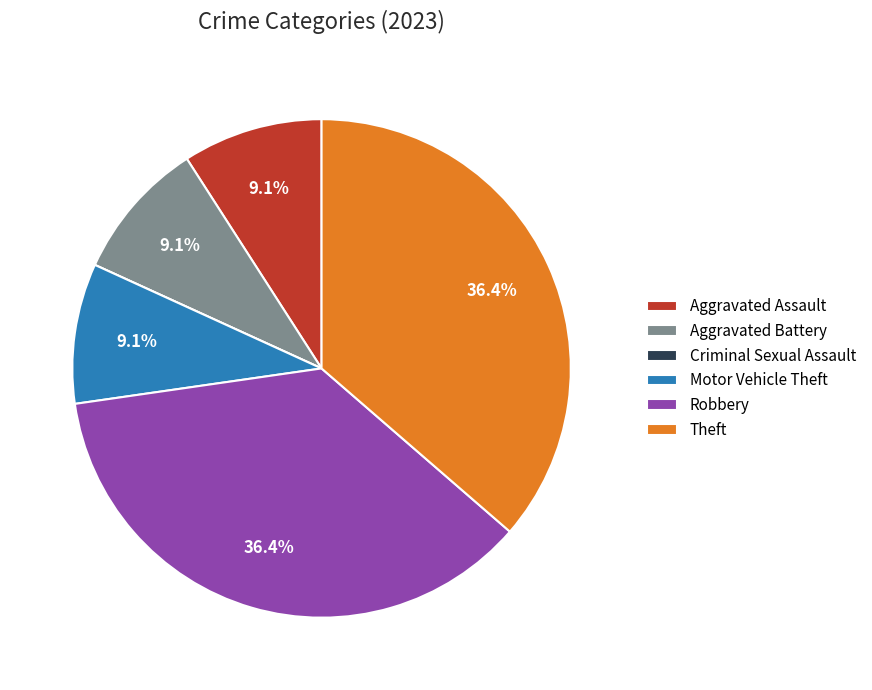

What percentage is NOT represented by Motor Vehicle Theft?

90.9%